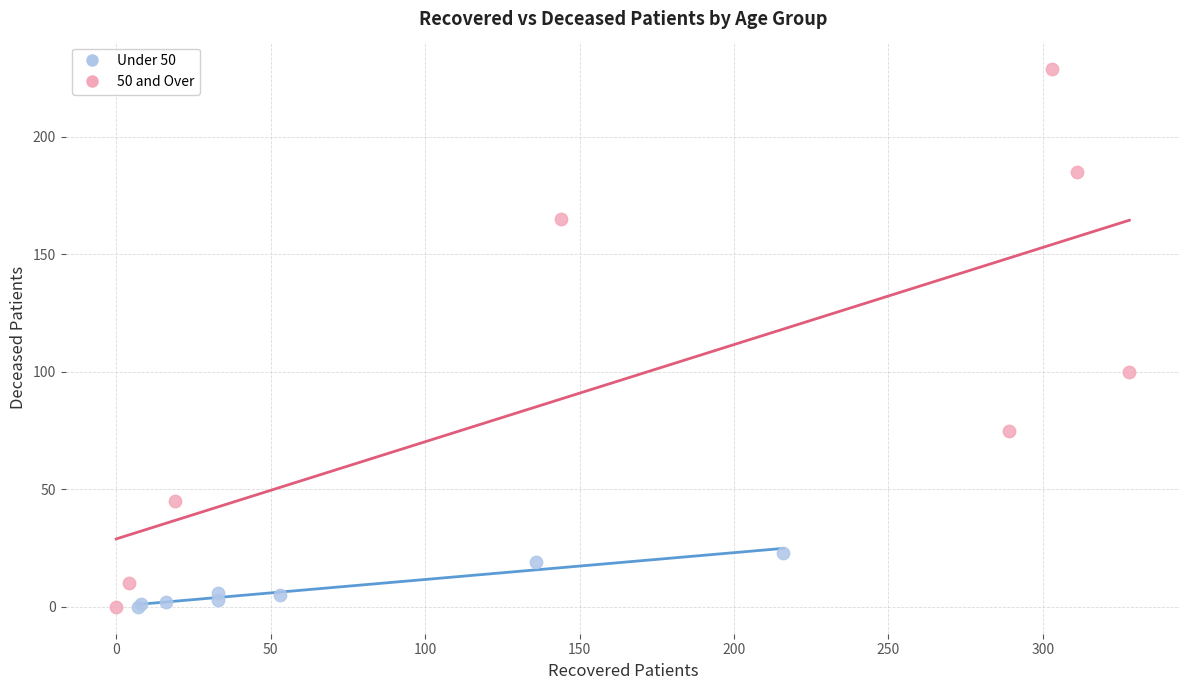

Which series has the widest spread of Y values?

50 and Over